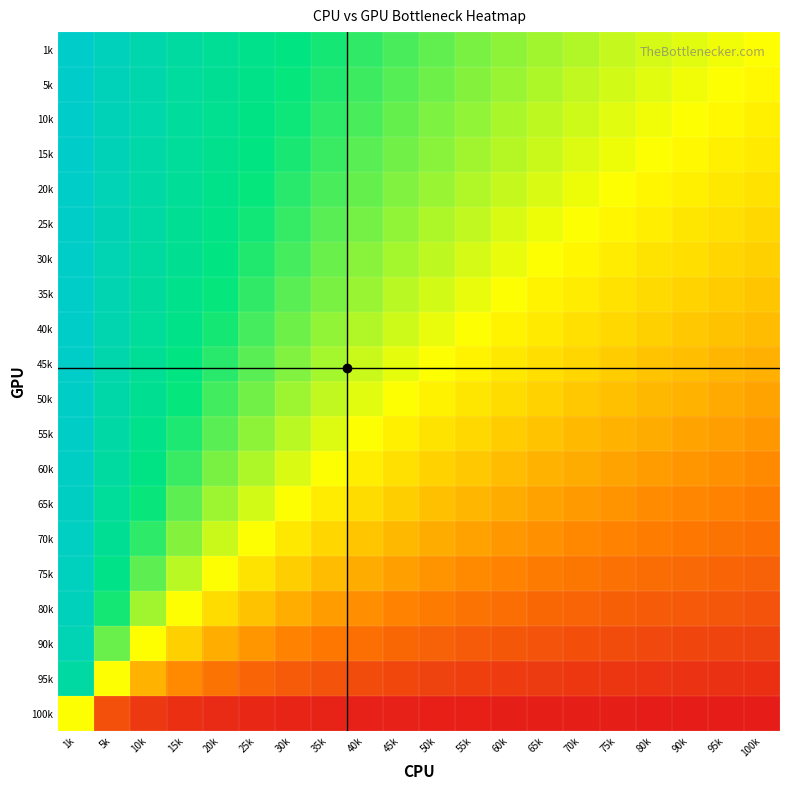

List the series in order of their peak value, lowest first.

100k, 95k, 90k, 80k, 75k, 70k, 65k, 60k, 55k, 50k, 45k, 40k, 35k, 30k, 25k, 20k, 15k, 10k, 5k, 1k